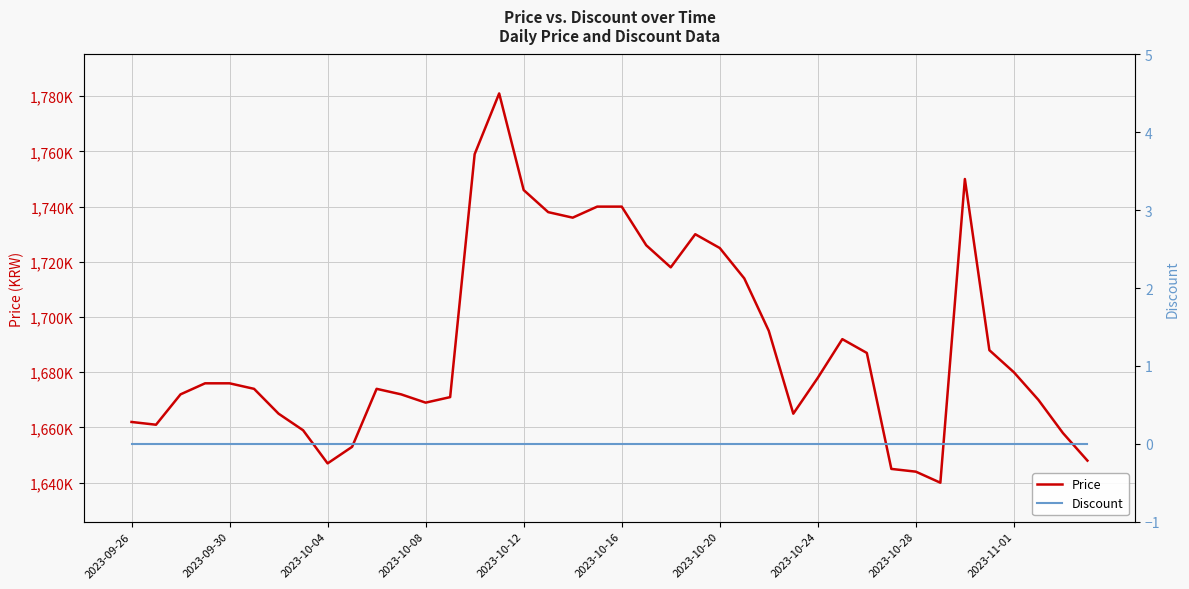

The Price series shows 1738000 at 17. True or false?

True